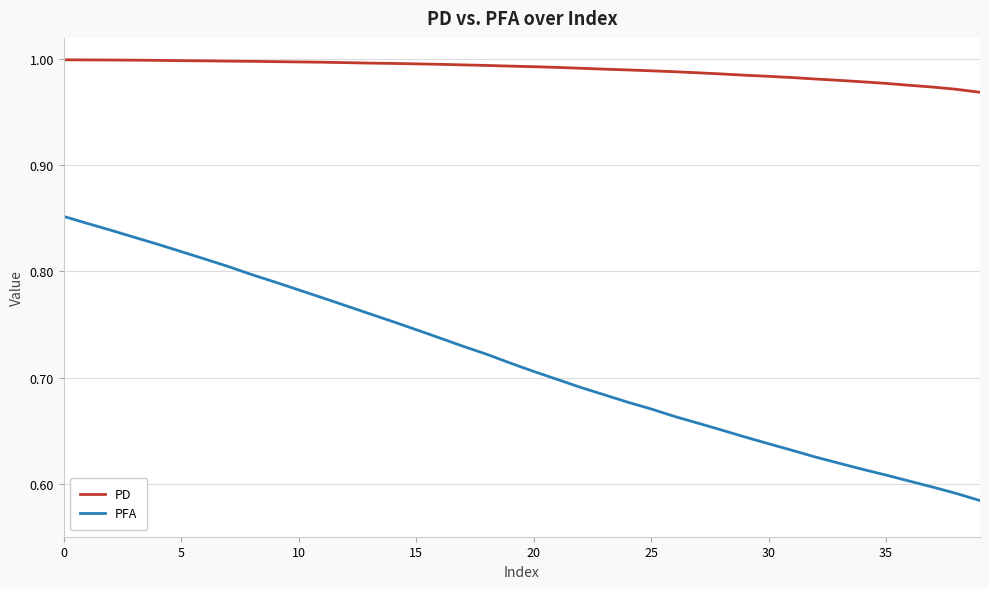

Rank the series by their maximum value, from lowest to highest.

PFA, PD